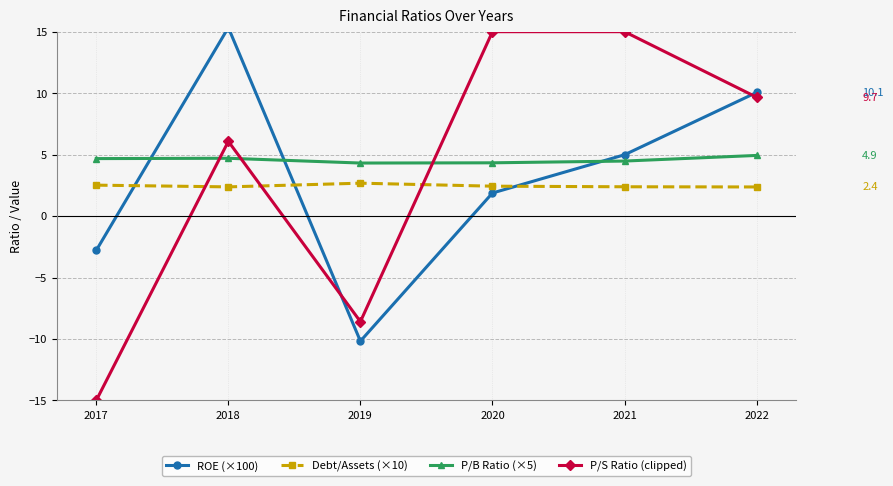

How many interior local peaks does the ROE (×100) series have?

1